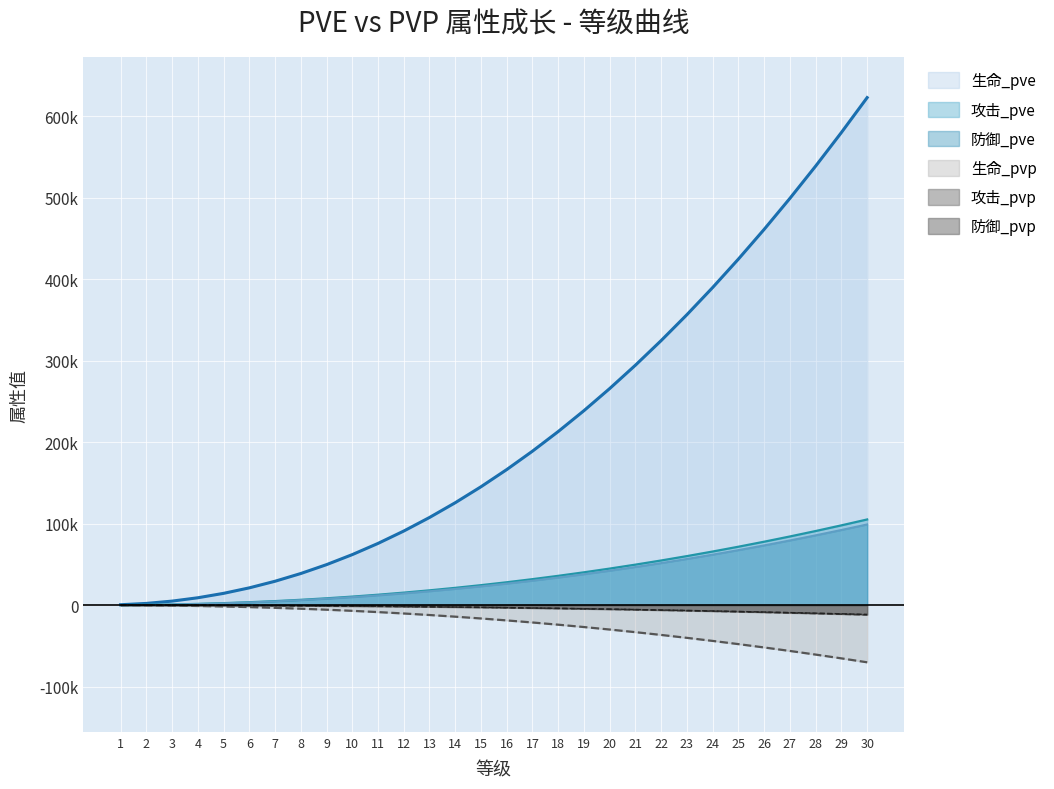

True or false: 生命_pve has a value of 539115 at 28.

True